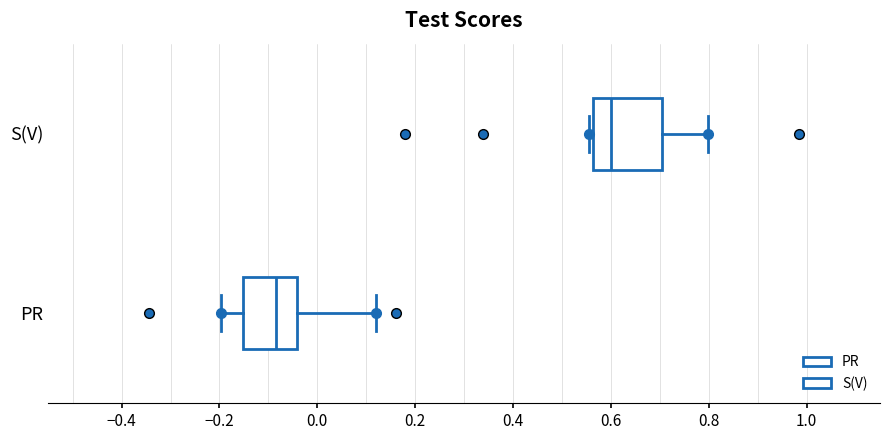

Reading bottom to top, read every box against the x-axis: the position of its median line, the range the box covers, and the ends of its whiskers. The values are not printed on the chart, so give them approximately, as read against the axis.

PR: median -0.08, box -0.16 to -0.04, whiskers -0.20 to 0.12
S(V): median 0.60, box 0.56 to 0.70, whiskers 0.56 (just left of the box's left edge) to 0.80